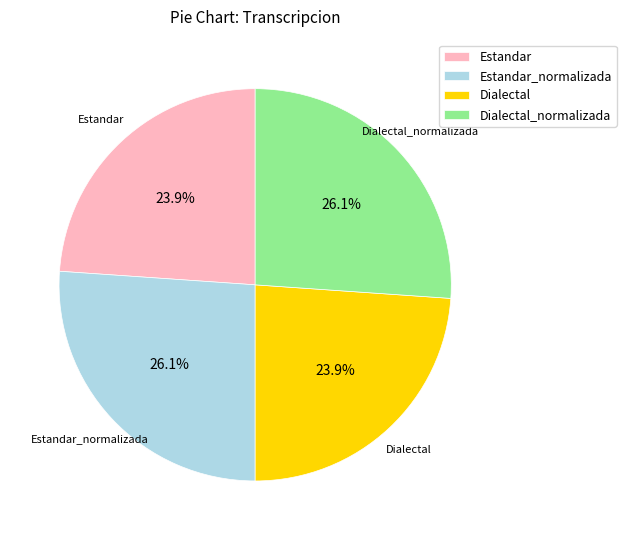

What is the ratio of the value at Dialectal to the value at Estandar?

1.0